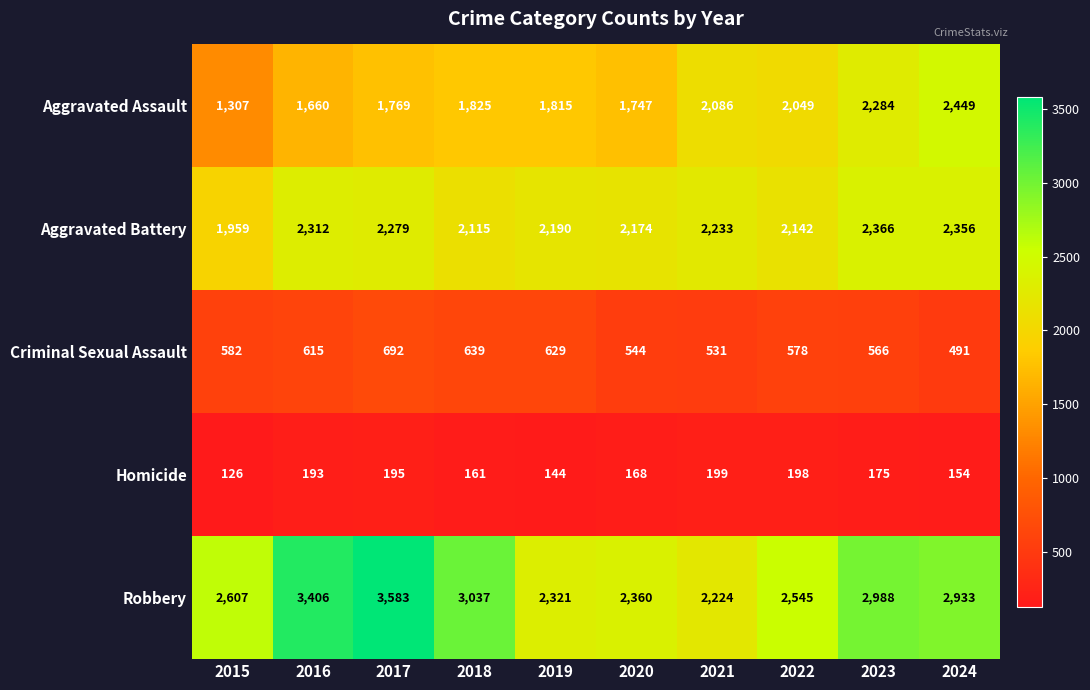

What is the difference between the highest and lowest values at 2020?

2192